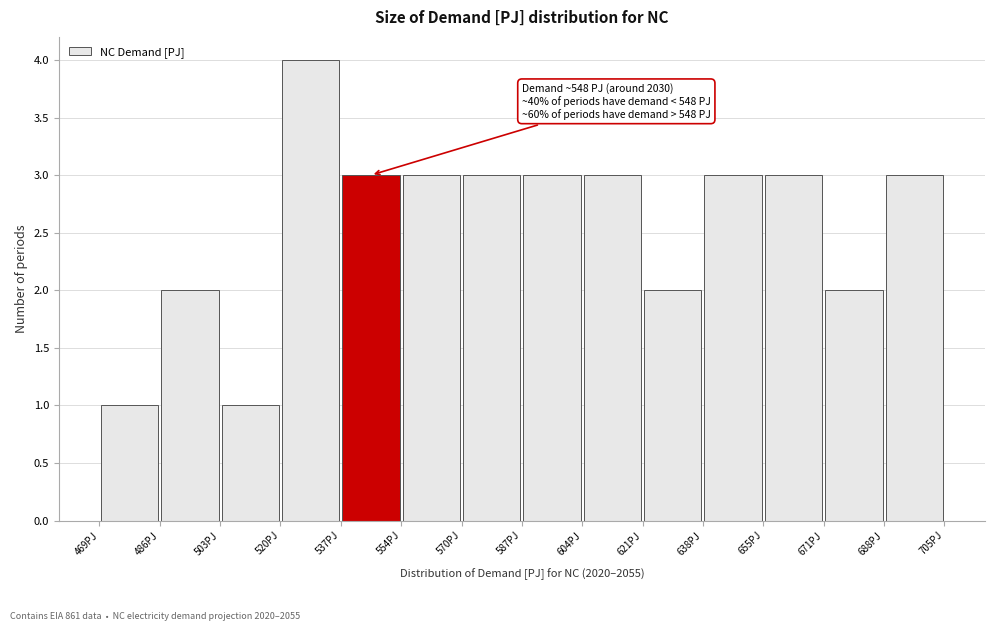

Over which range of the x-axis is the bar tallest?

520 to 536